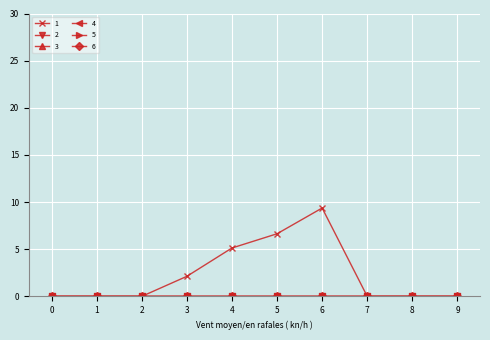

What is the average value of the 1 series?

2.3